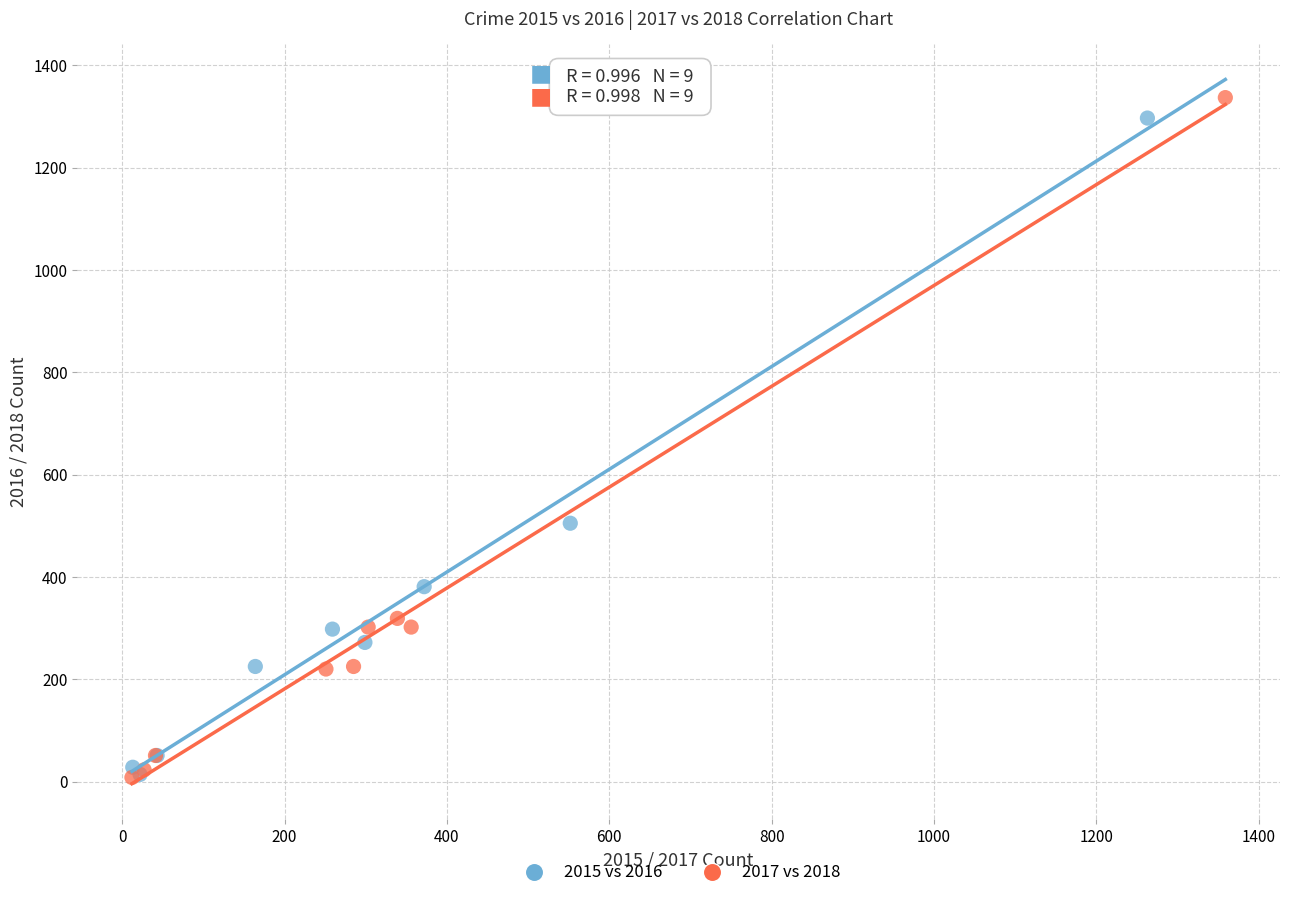

Which series has the widest spread of Y values?

2017 vs 2018